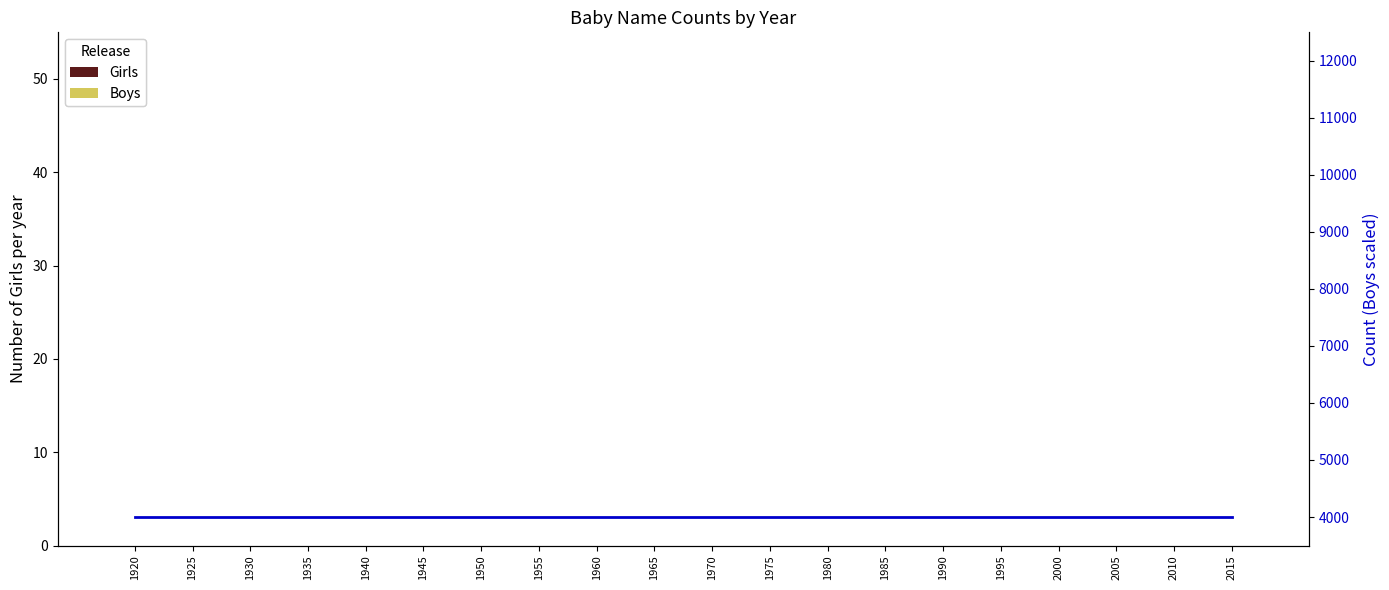

What is the value of the Boys (line) bar at the 11th from the left?

4000